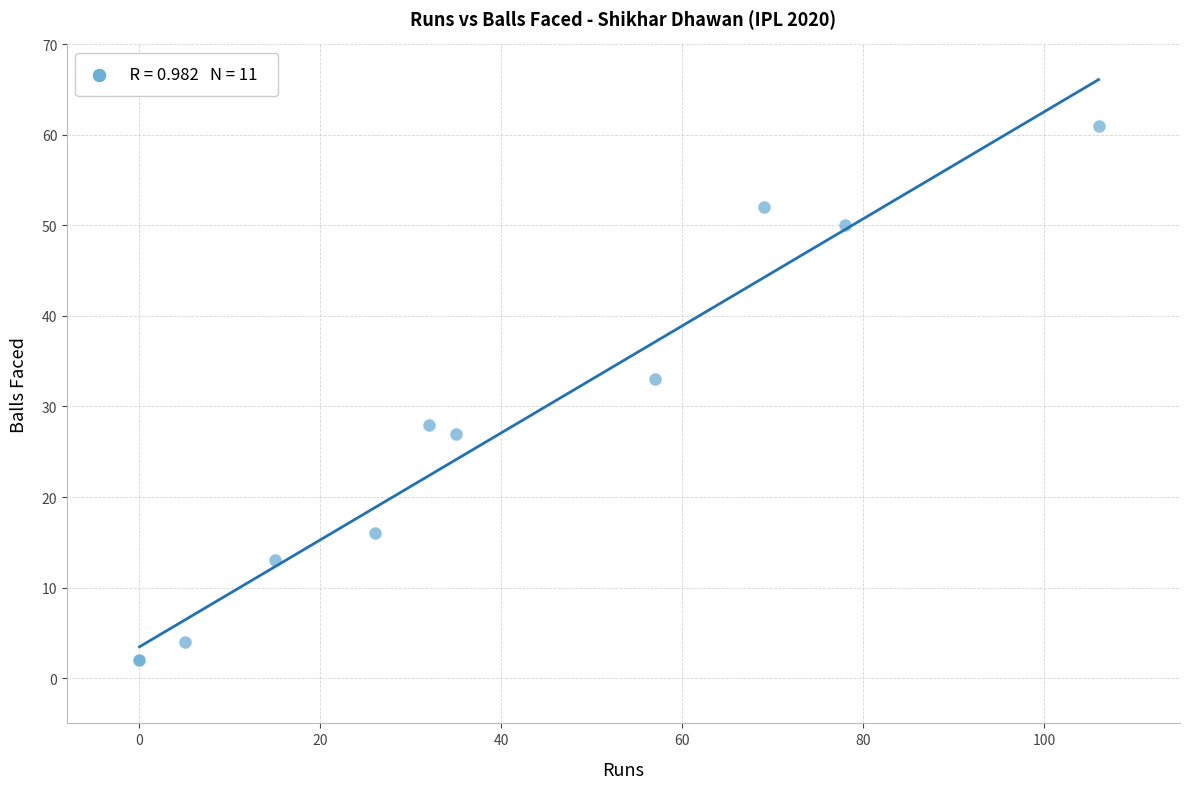

What Y value in the scatter plot is closest to 31?

33